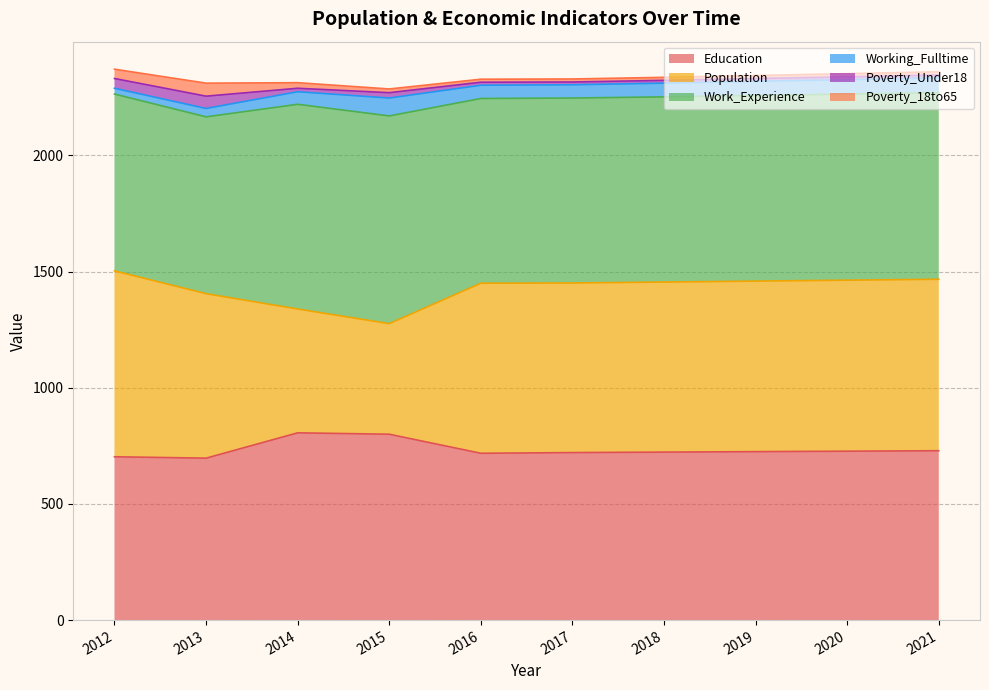

Rank the series by their maximum value, from lowest to highest.

Poverty_Under18, Poverty_18to65, Working_Fulltime, Population, Education, Work_Experience